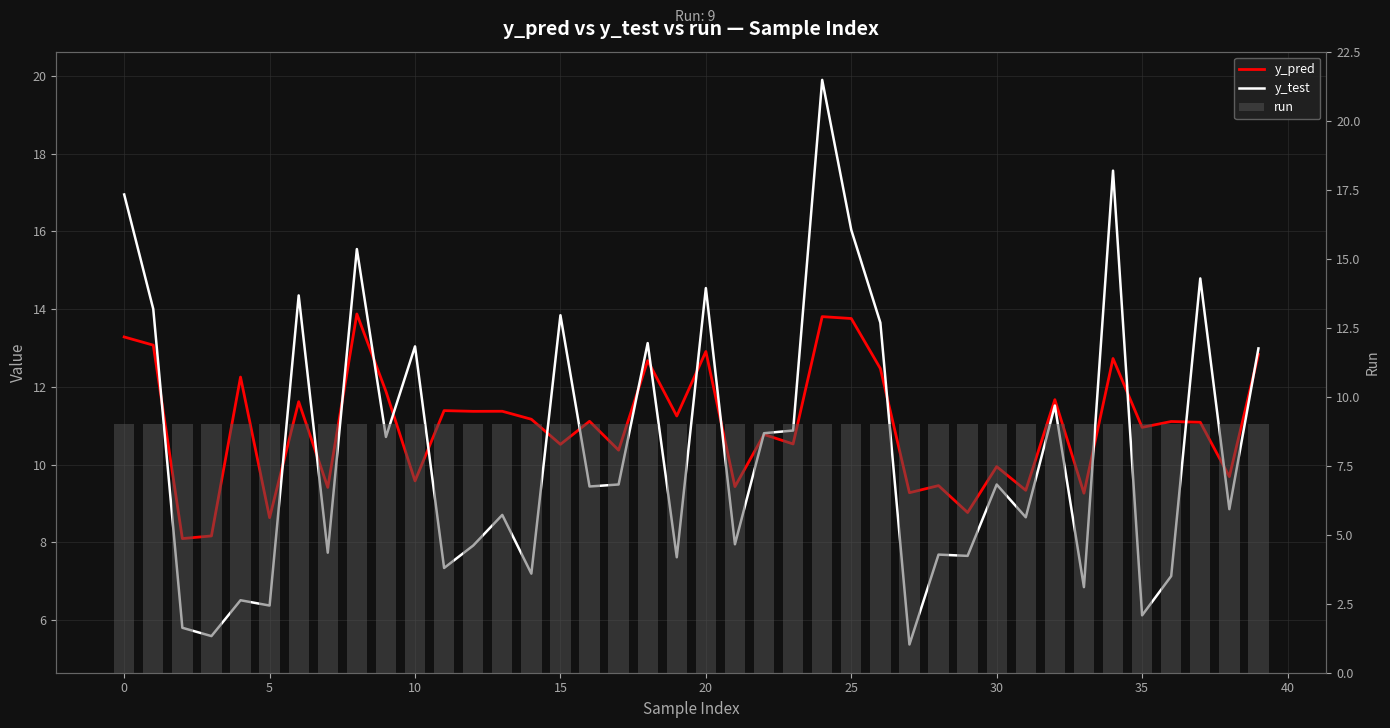

At which category is the sum across all series the highest?

24